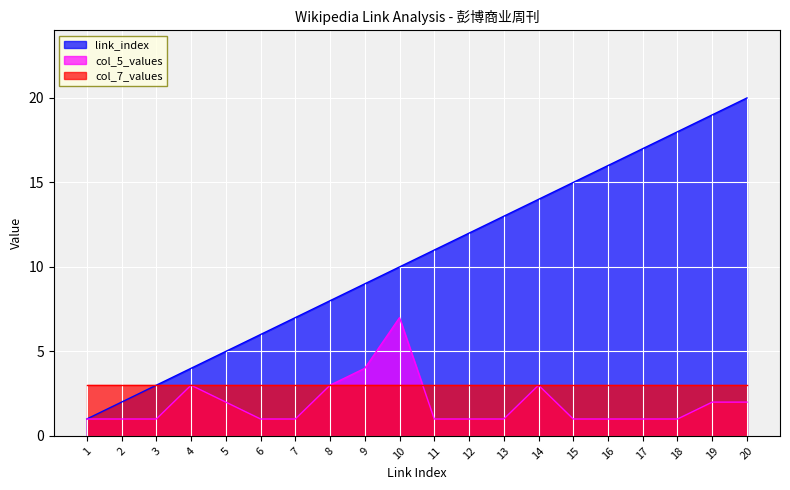

Which series has the widest spread of values?

link_index